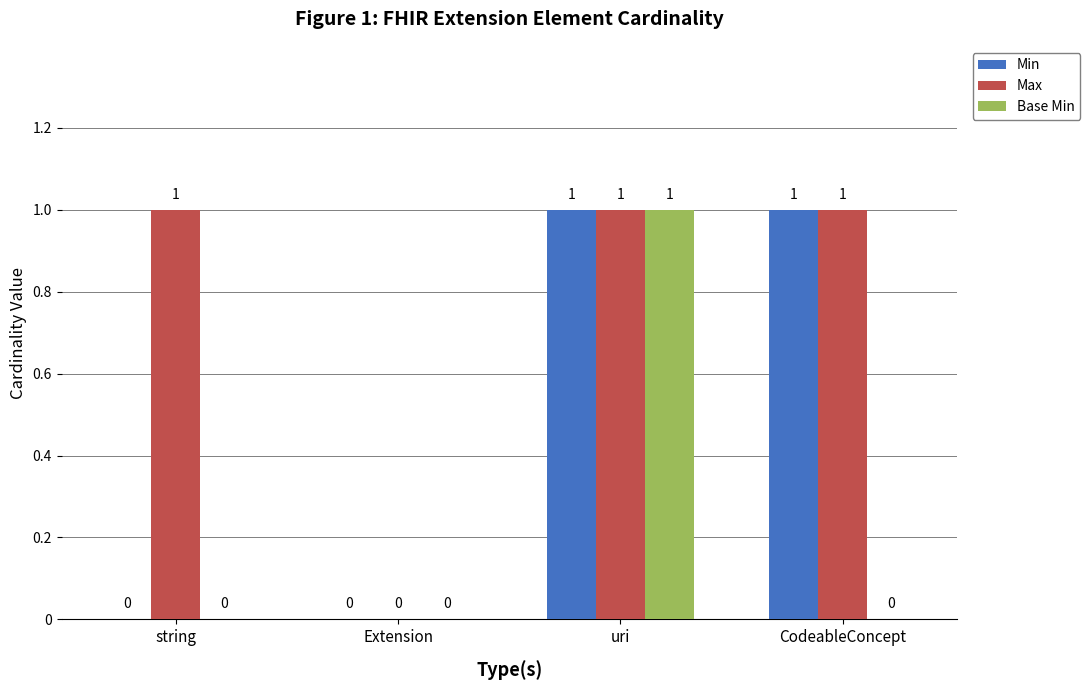

At which category is the sum across all series the highest?

uri